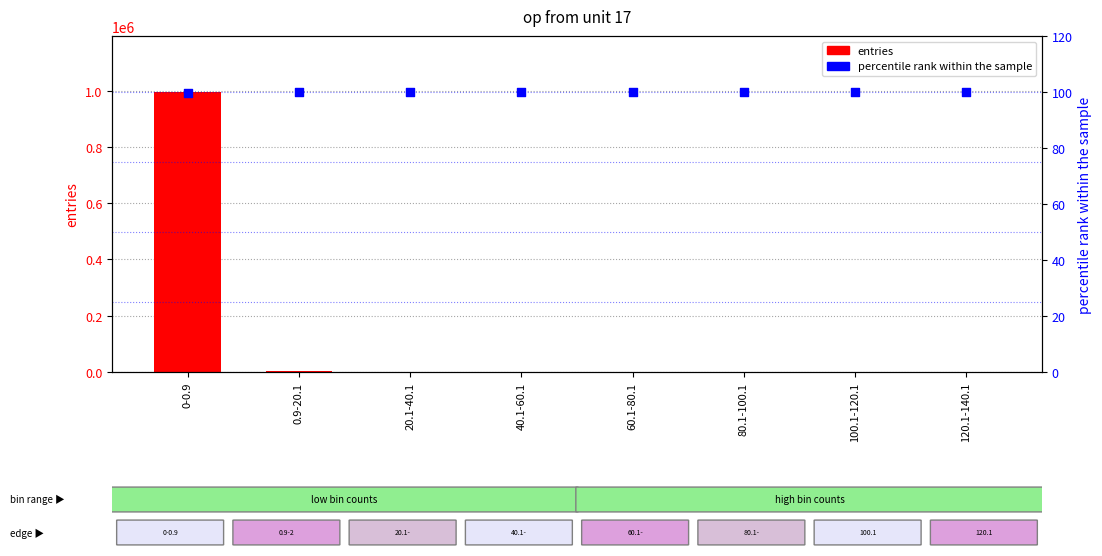

At which category is the sum across all series the highest?

0-0.9